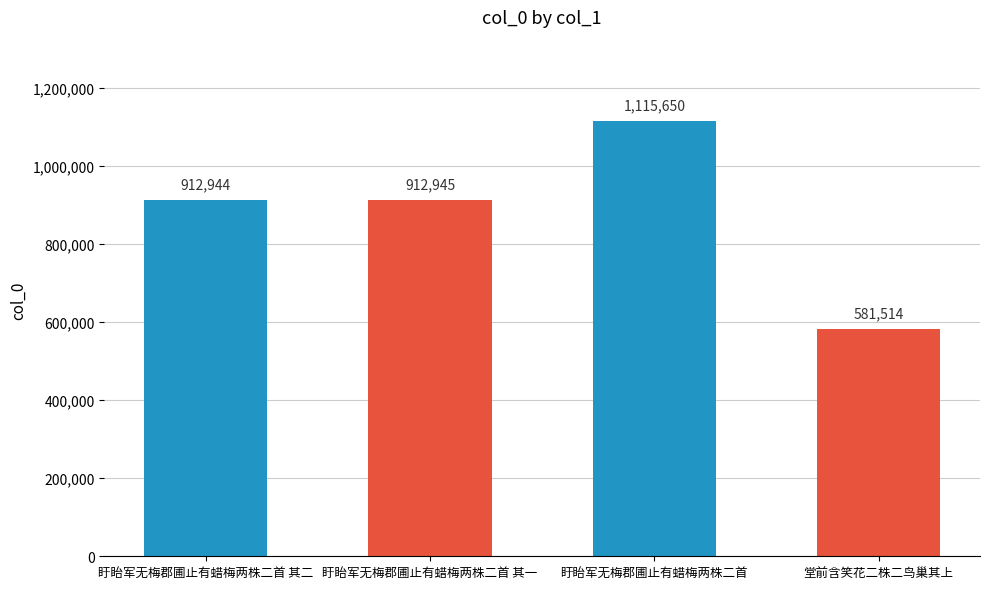

What is the minimum value shown in the chart?

581514